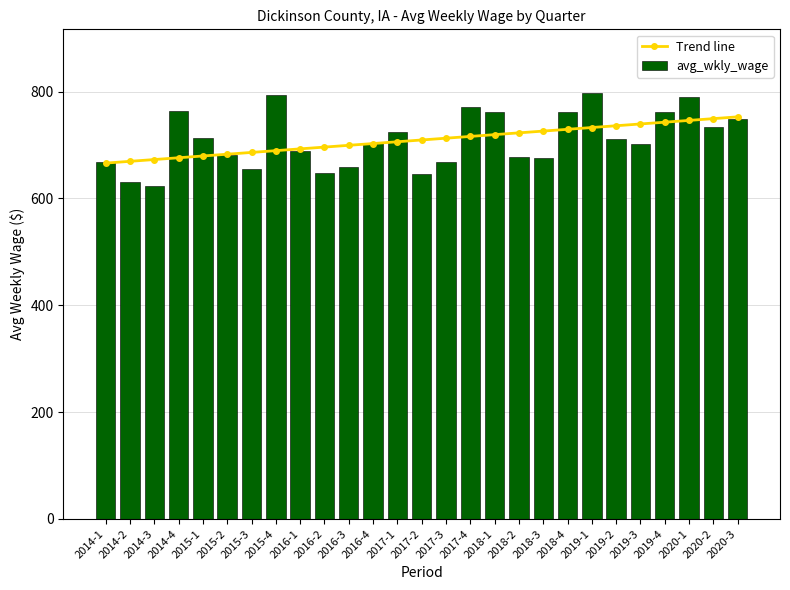

The value of Trend line at 2019-2 is 736.1. True or false?

True